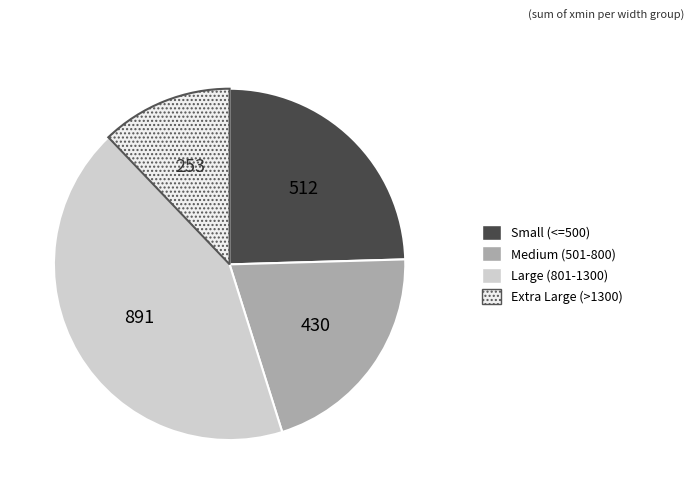

Is there a majority slice in this chart?

No